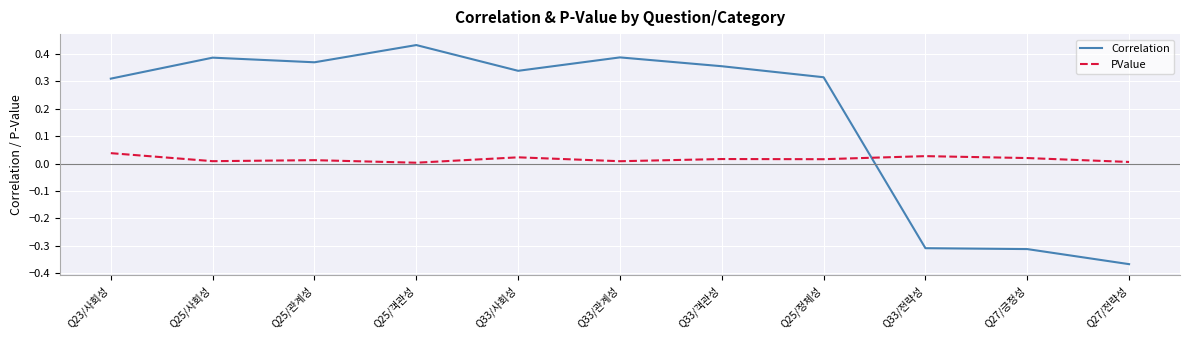

Which series has the largest total across all categories?

Correlation